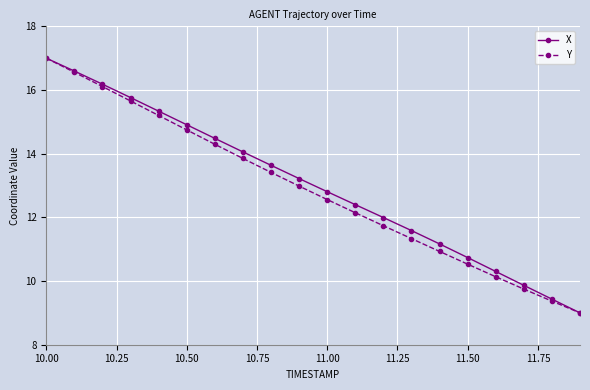

Reading left to right, what are all the values shown in this chart?

X: 17.0	16.6	16.2	15.8	15.3	14.9	14.5	14.1	13.6	13.2	12.8	12.4	12.0	11.6	11.2	10.7	10.3	9.9	9.4	9.0
Y: 17.0	16.6	16.1	15.7	15.2	14.7	14.3	13.9	13.4	13.0	12.6	12.1	11.7	11.3	10.9	10.5	10.1	9.7	9.4	9.0